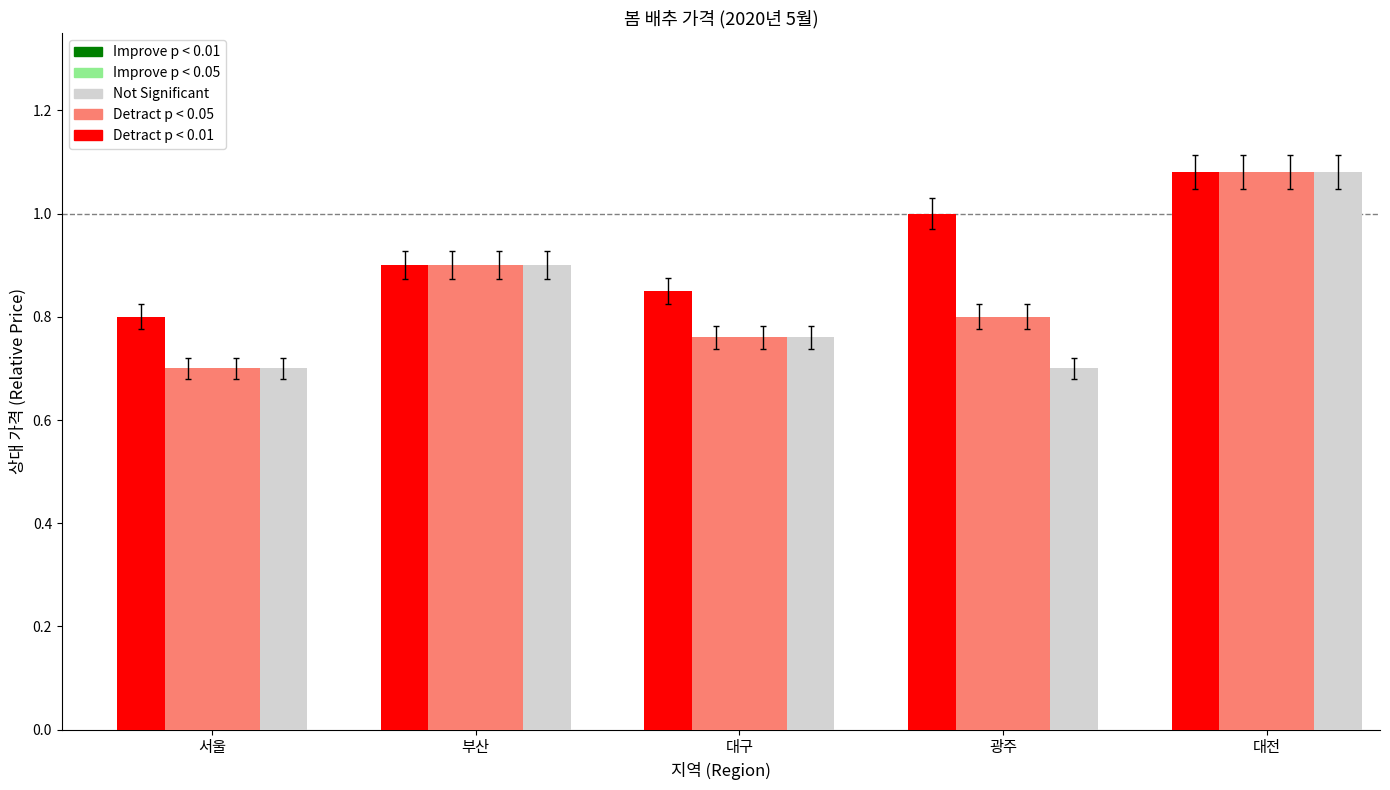

Are the bars grouped side by side (vs. stacked)?

Yes